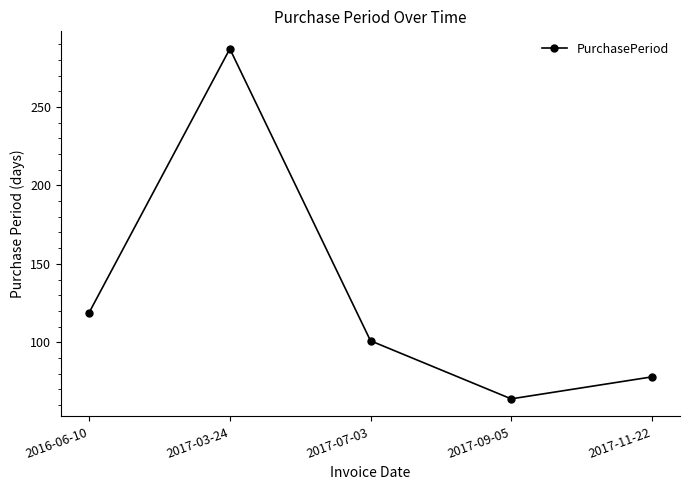

Where is the first local minimum?

2017-09-05